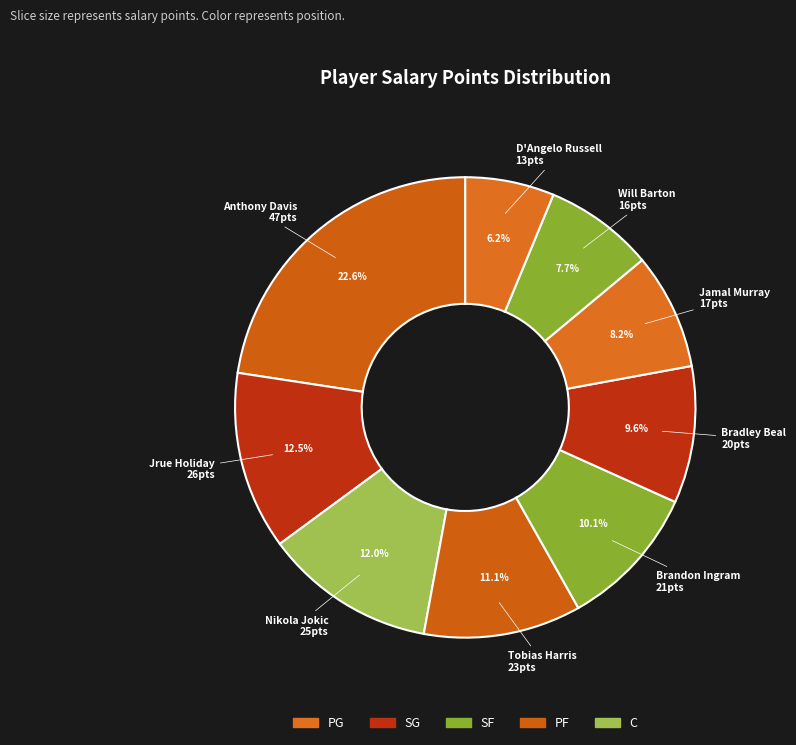

Does D'Angelo Russell account for over 50% of the chart?

No